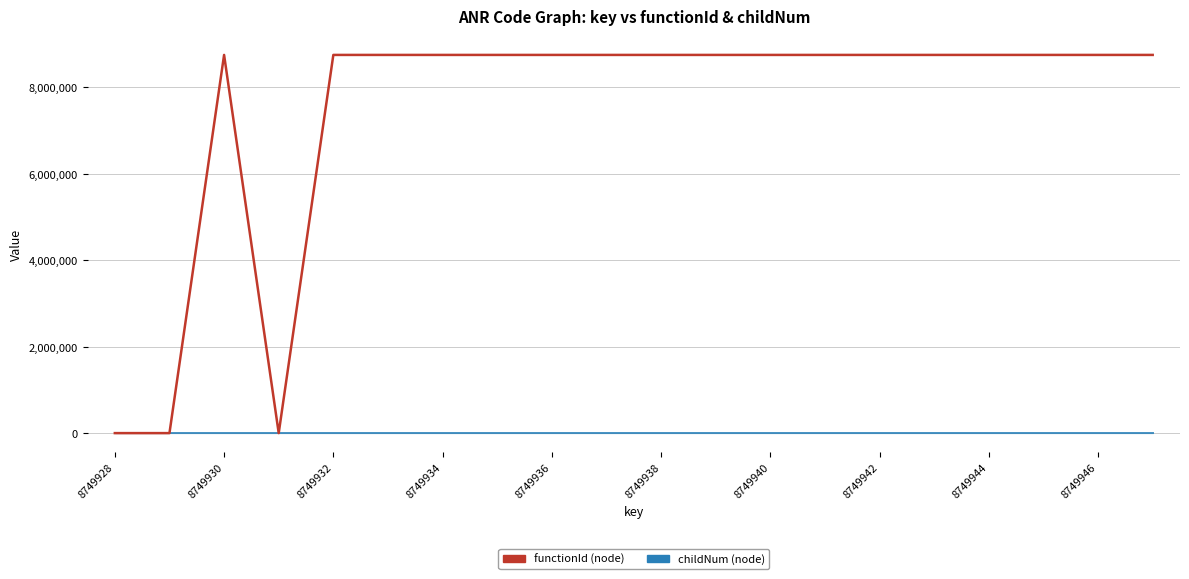

What is the greatest value displayed?

8749929